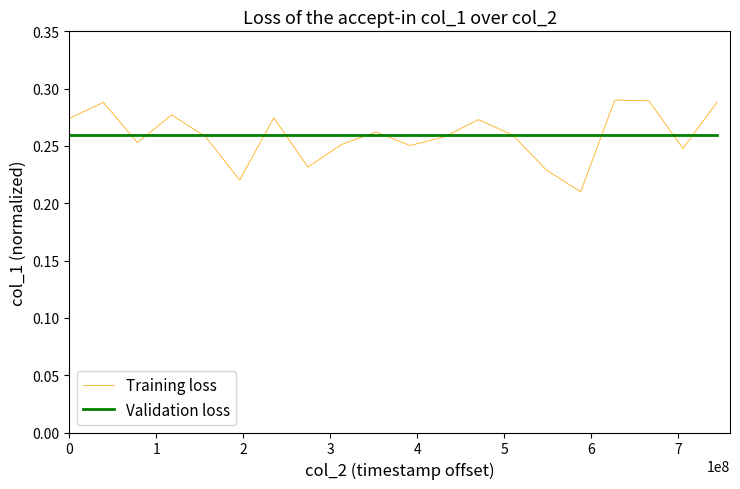

True or false: Validation loss and Training loss cross at least once.

True